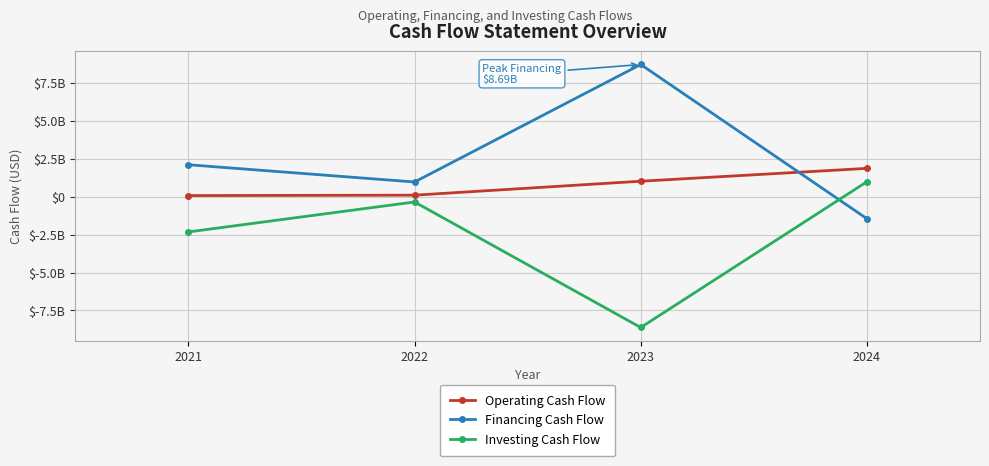

True or false: Operating Cash Flow has more than 2 points higher than both neighbors.

False